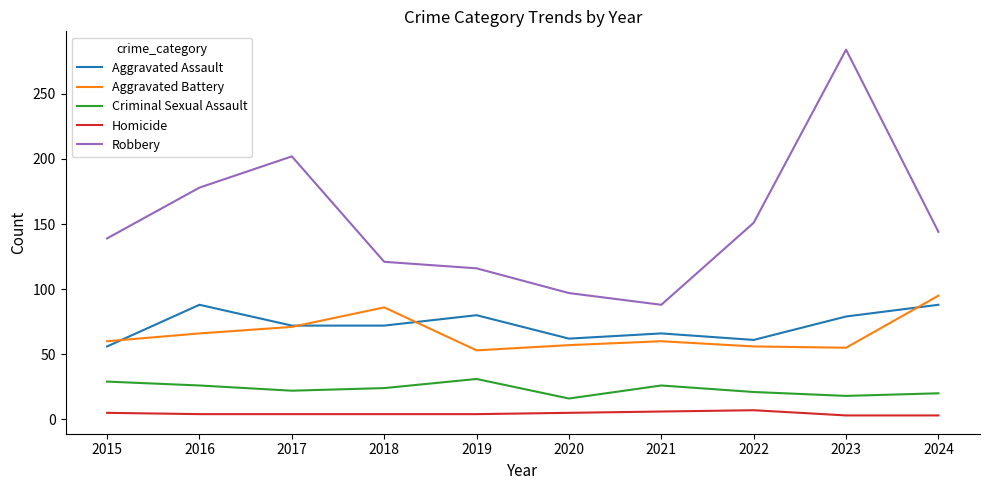

How many interior local peaks does the Criminal Sexual Assault series have?

2